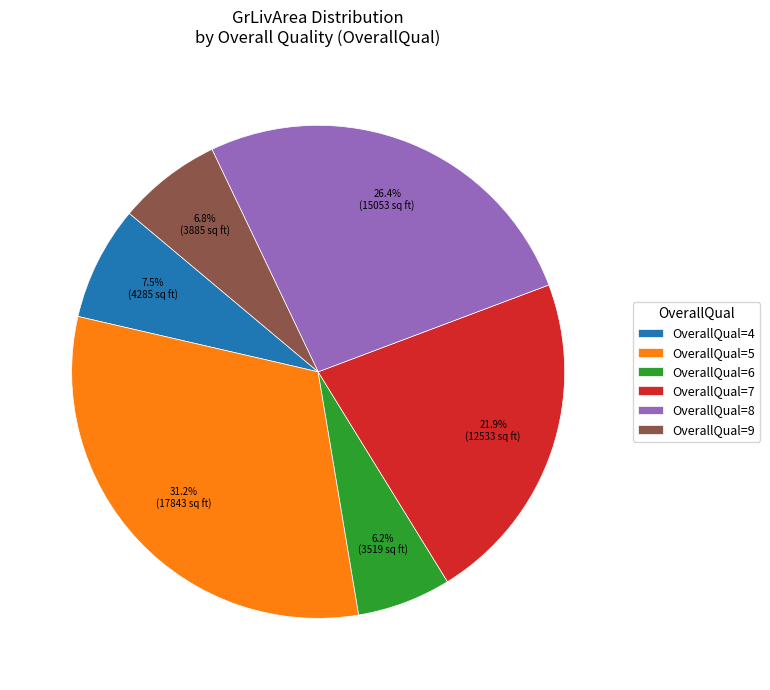

To the nearest percent, what is the average slice percentage?

17%